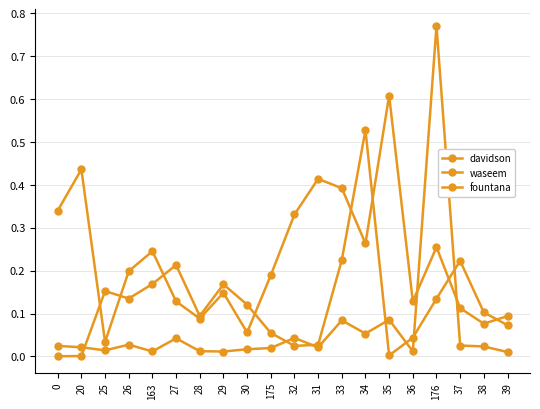

Reading left to right, what are all the values shown in this chart?

davidson: 0.0	0.0	0.2	0.1	0.2	0.2	0.1	0.2	0.1	0.1	0.0	0.0	0.2	0.5	0.0	0.0	0.1	0.2	0.1	0.1
waseem: 0.3	0.4	0.0	0.2	0.2	0.1	0.1	0.1	0.1	0.2	0.3	0.4	0.4	0.3	0.6	0.1	0.3	0.1	0.1	0.1
fountana: 0.0	0.0	0.0	0.0	0.0	0.0	0.0	0.0	0.0	0.0	0.0	0.0	0.1	0.1	0.1	0.0	0.8	0.0	0.0	0.0